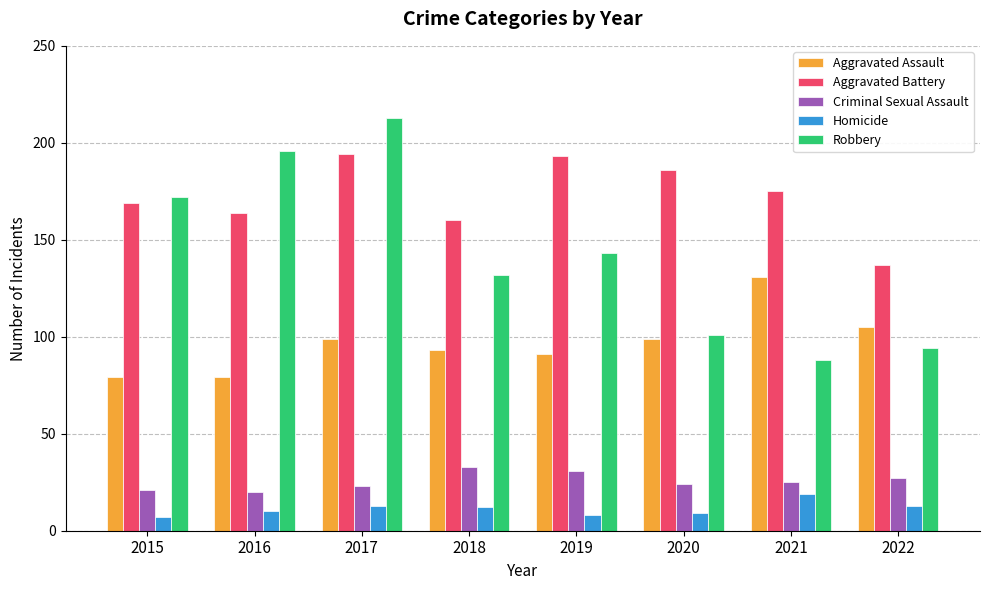

The Robbery series shows 94 at 2022. True or false?

True